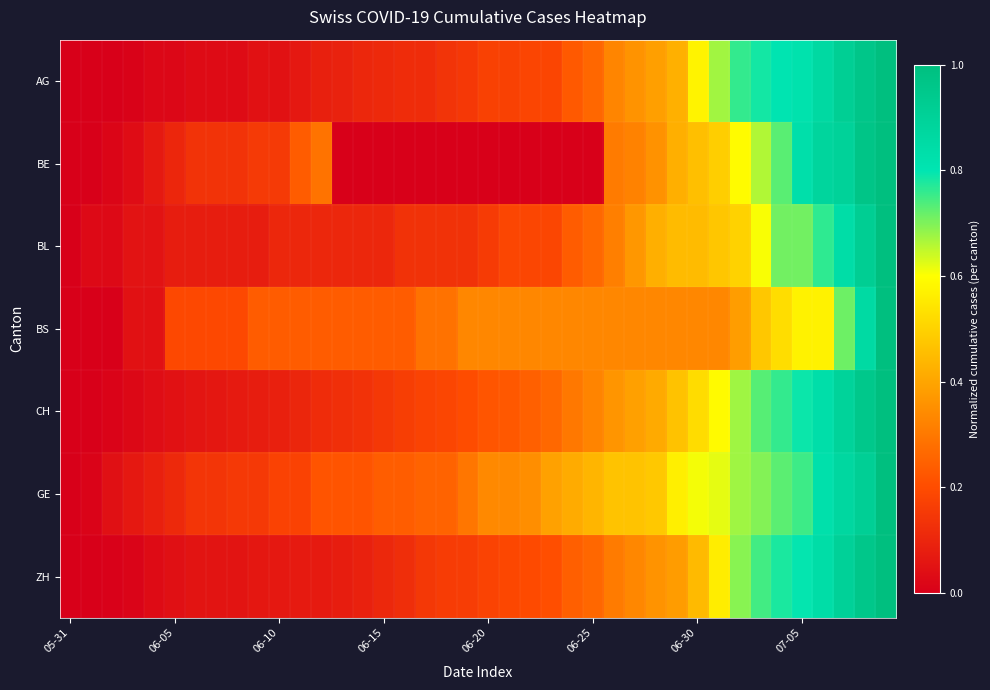

At how many categories does at least one series exceed 0?

39